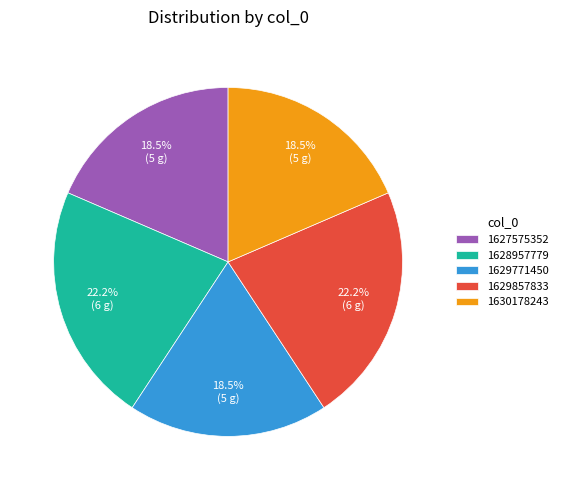

True or false: 1630178243 accounts for 30% of the total.

False